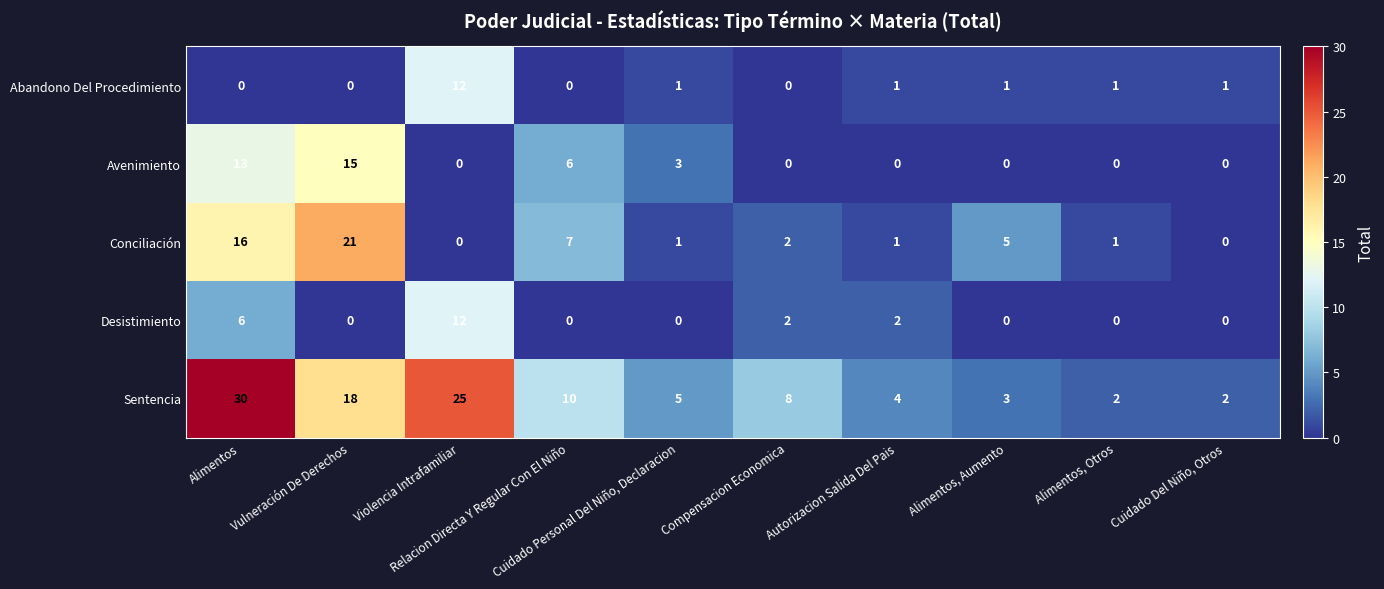

What is the sum of all Abandono Del Procedimiento values?

17